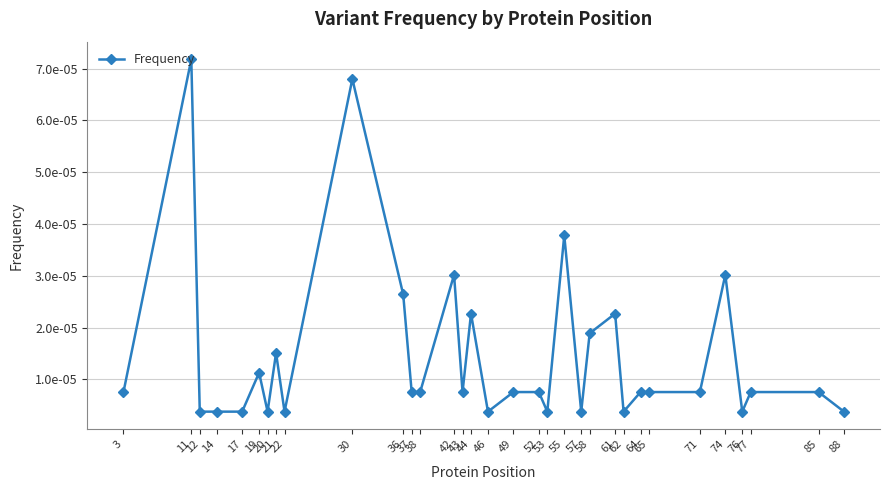

True or false: there are more than 2 points higher than both neighbors.

True